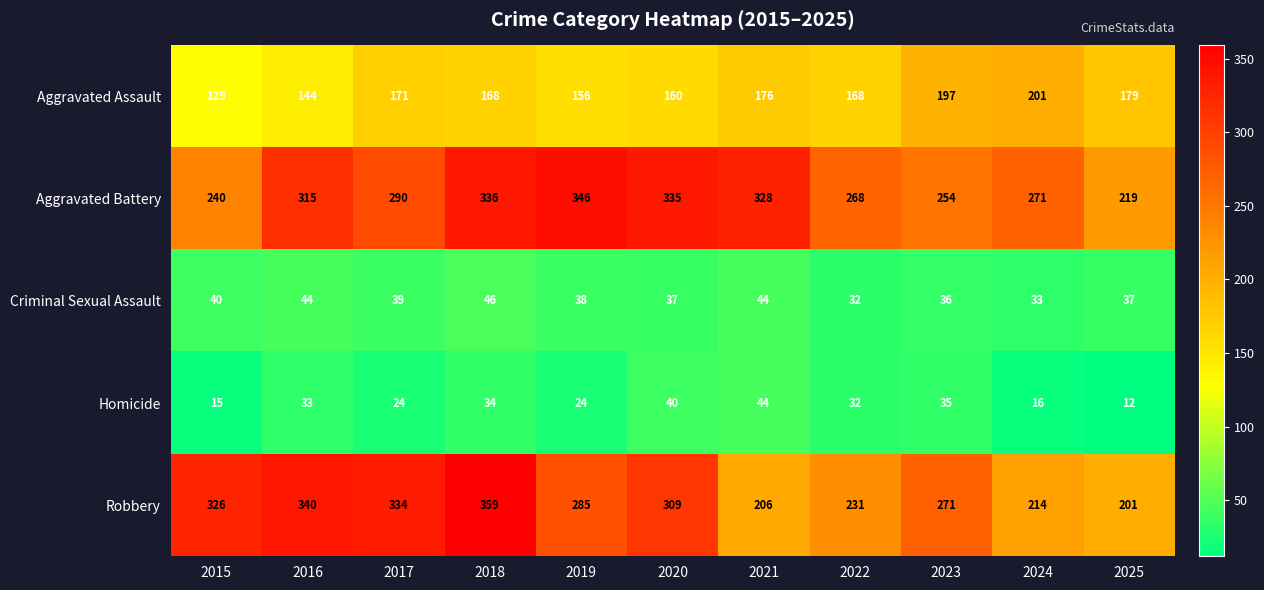

How many data points in Aggravated Battery are less than 290?

5